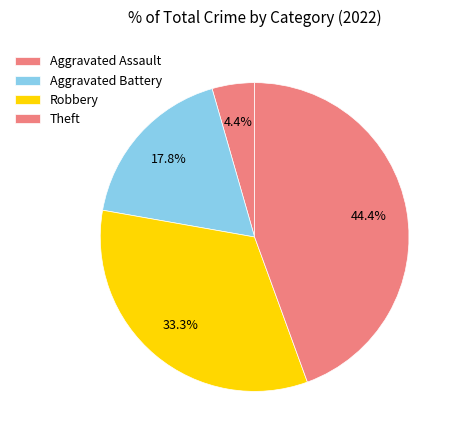

How many slices are in this pie chart?

4